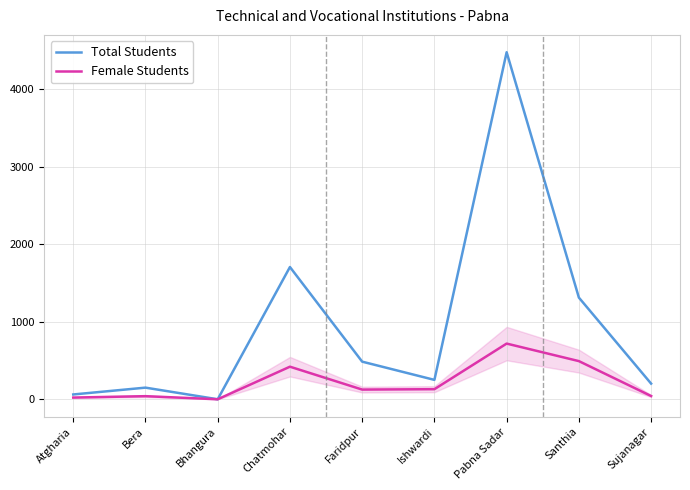

Which series has the largest total across all categories?

Total Students